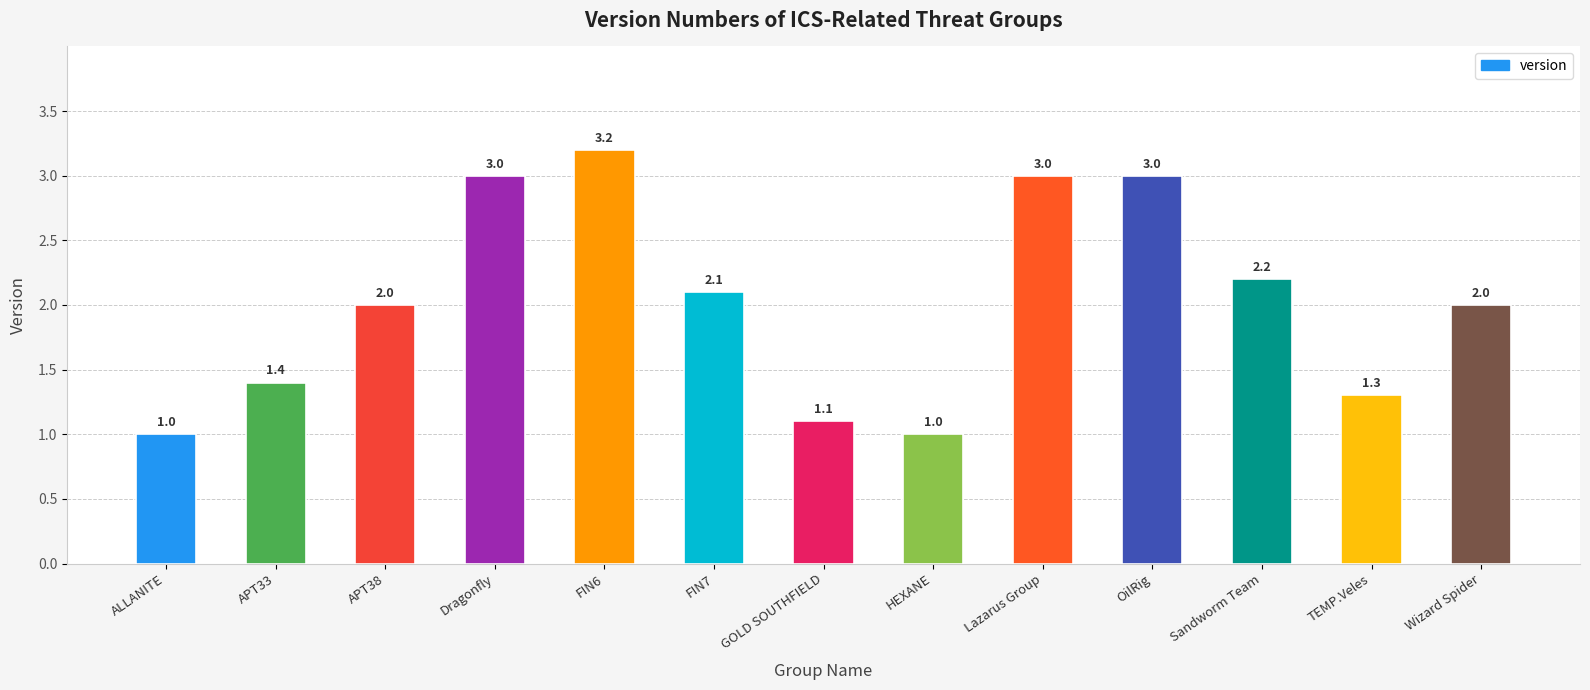

What is the greatest value displayed?

3.2